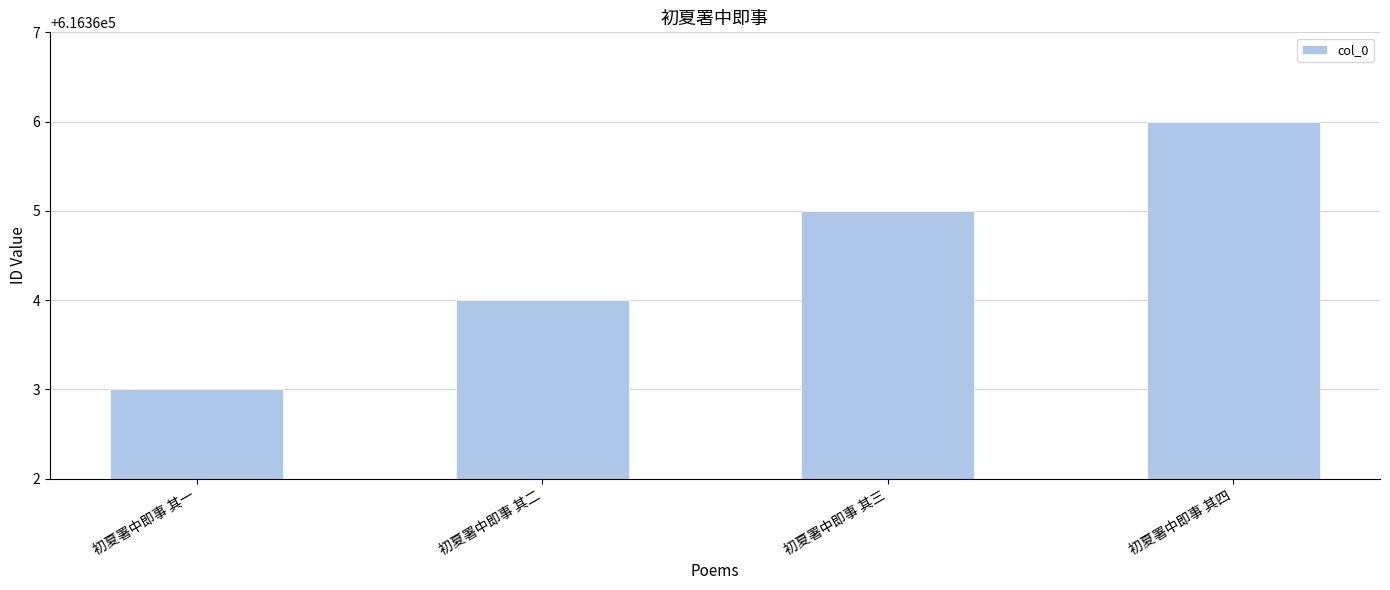

Read the value at 初夏署中即事 其一.

616363